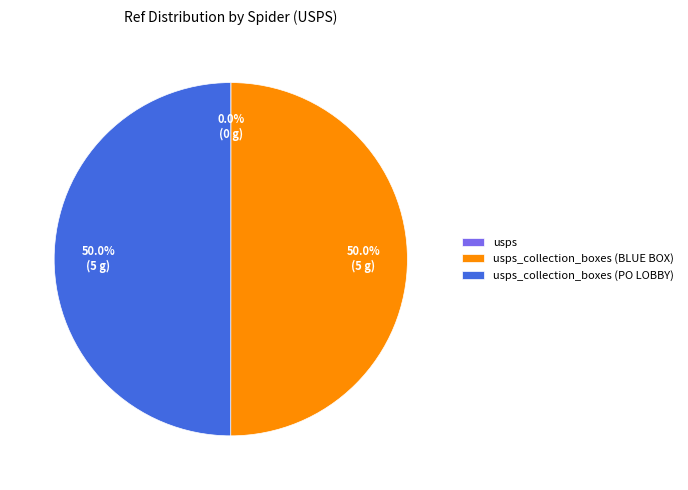

The usps_collection_boxes (PO LOBBY) slice represents 40% of the pie. True or false?

False